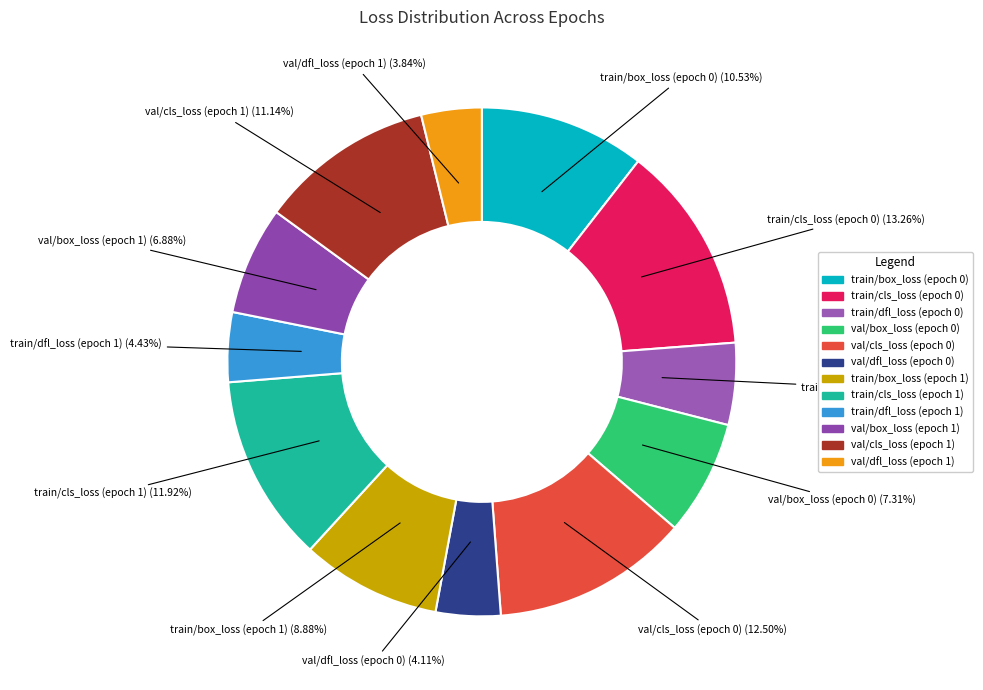

To the nearest percent, what is the average slice percentage?

8%